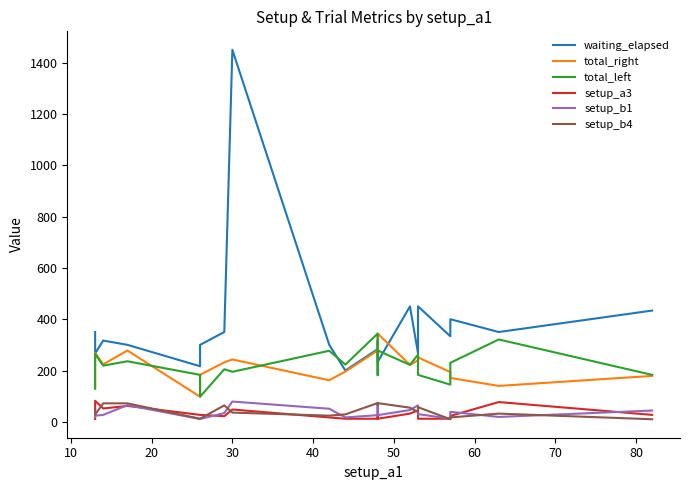

Is the value of total_right at 40 greater than the value of waiting_elapsed at 40?

No